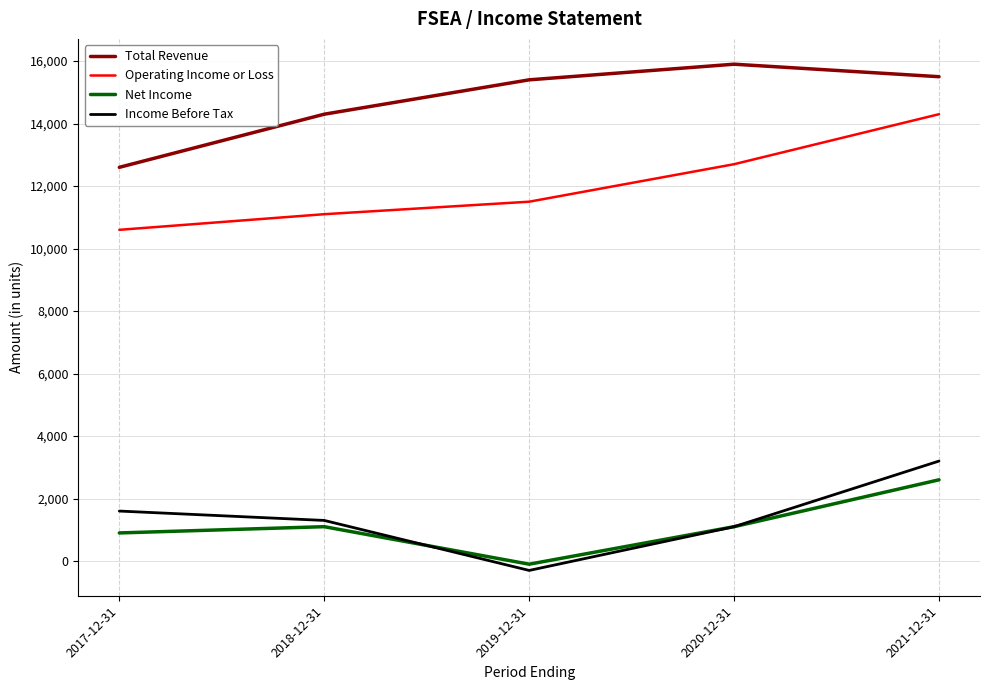

Rank the series at 2017-12-31 from highest to lowest value.

Total Revenue, Operating Income or Loss, Income Before Tax, Net Income